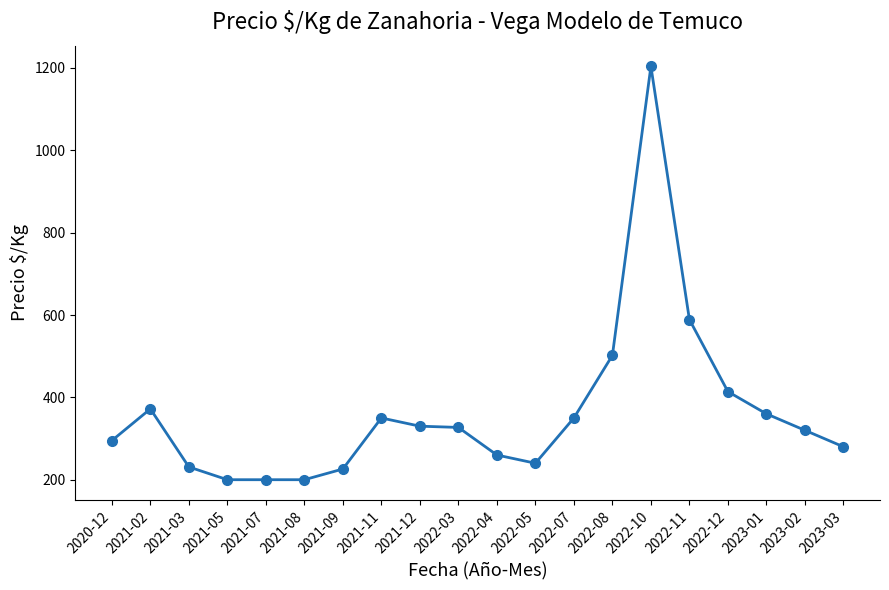

How many lines are shown in the chart?

1